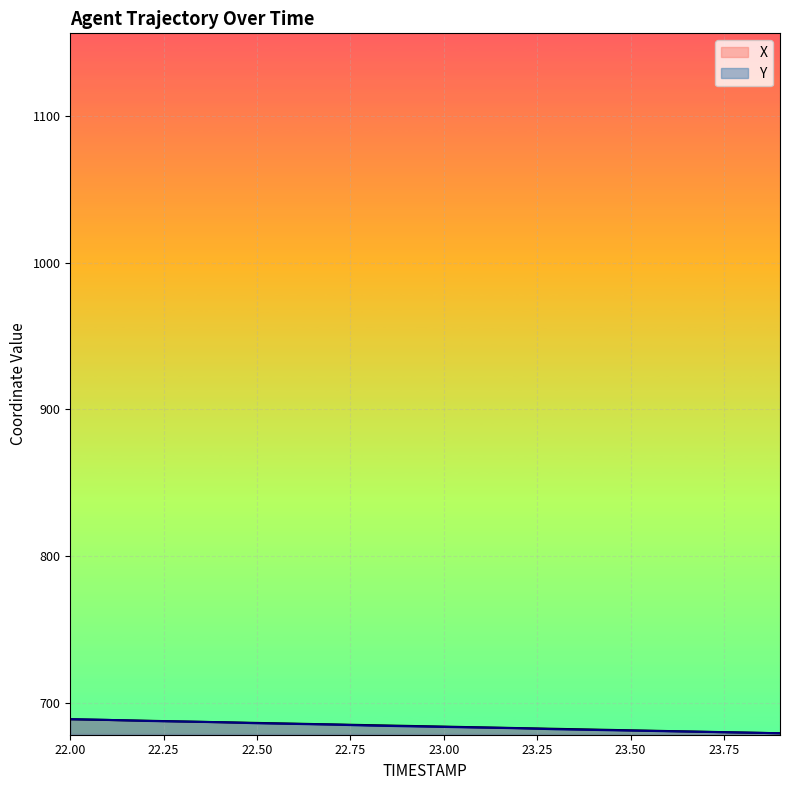

At which label does X reach its minimum?

23.9